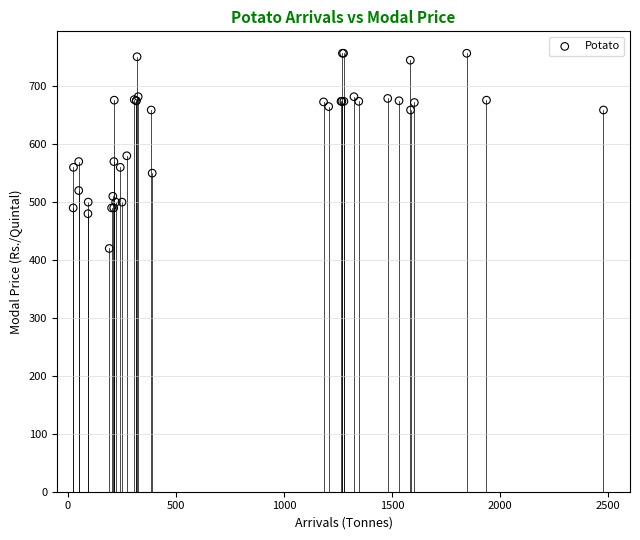

What Y value in the scatter plot is closest to 588?

580